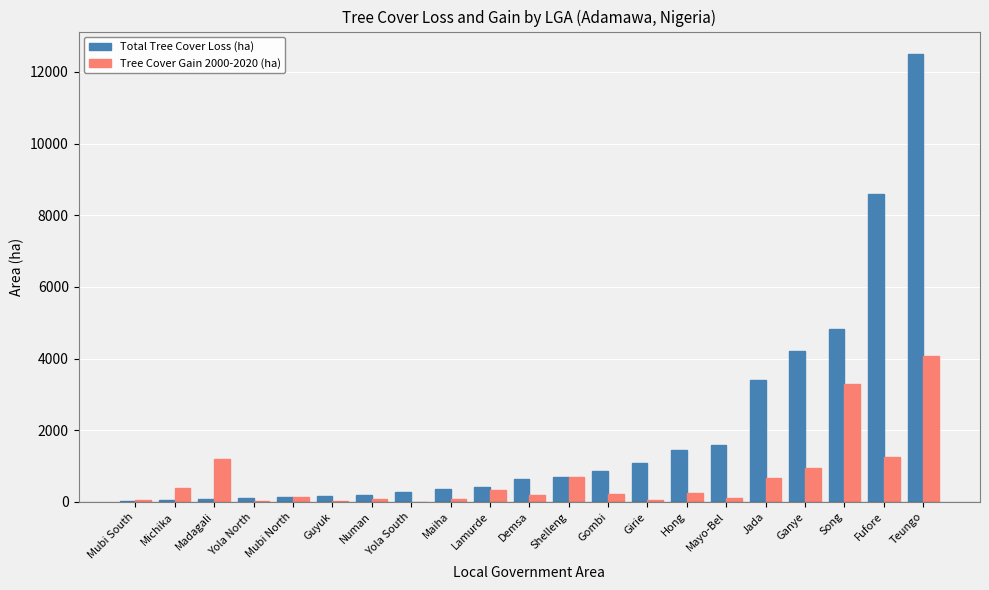

Read the Tree Cover Gain 2000-2020 (ha) value at Girie.

49